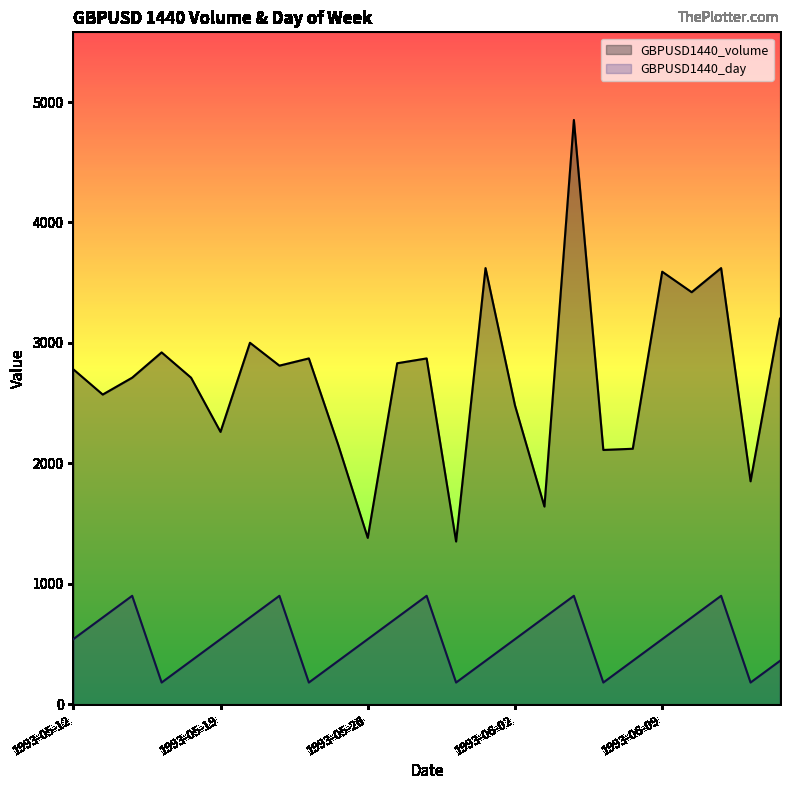

What is the label of the 1st point from the left?

1993-05-12